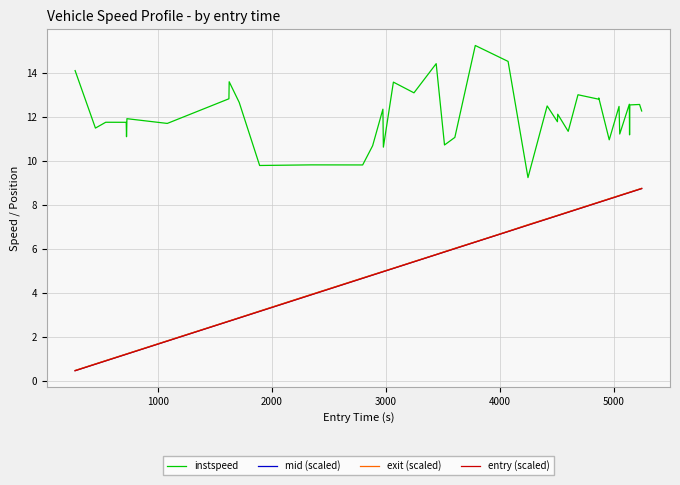

Which series has the largest total across all categories?

instspeed